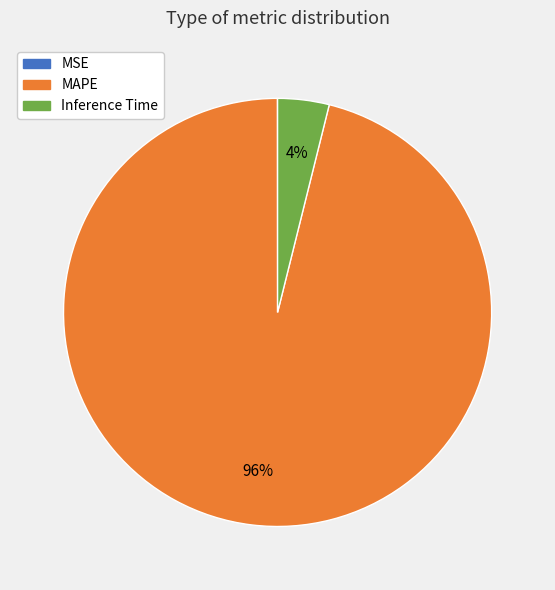

Is Inference Time the majority of the pie?

No